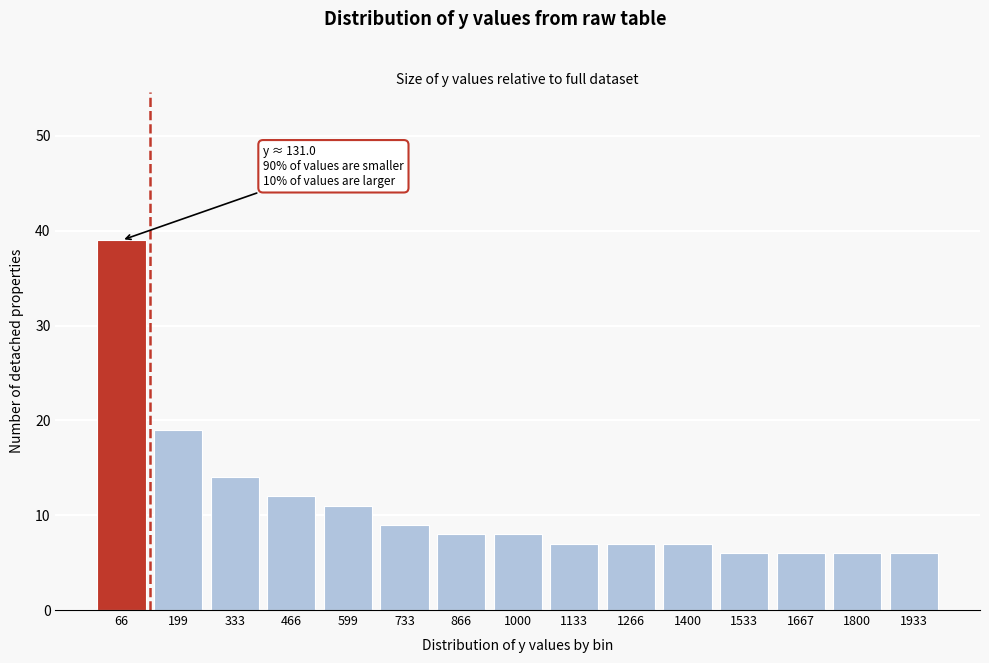

Reading right to left, list all the values displayed in this chart.

1933=6	1800=6	1667=6	1533=6	1400=7	1266=7	1133=7	1000=8	866=8	733=9	599=11	466=12	333=14	199=19	66=39